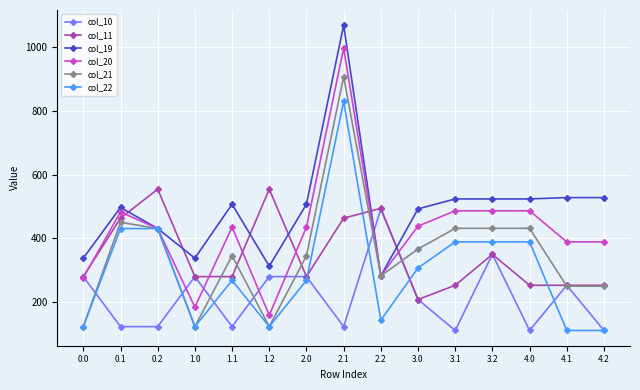

What is the difference between the highest and lowest values at 2.0?

238.3